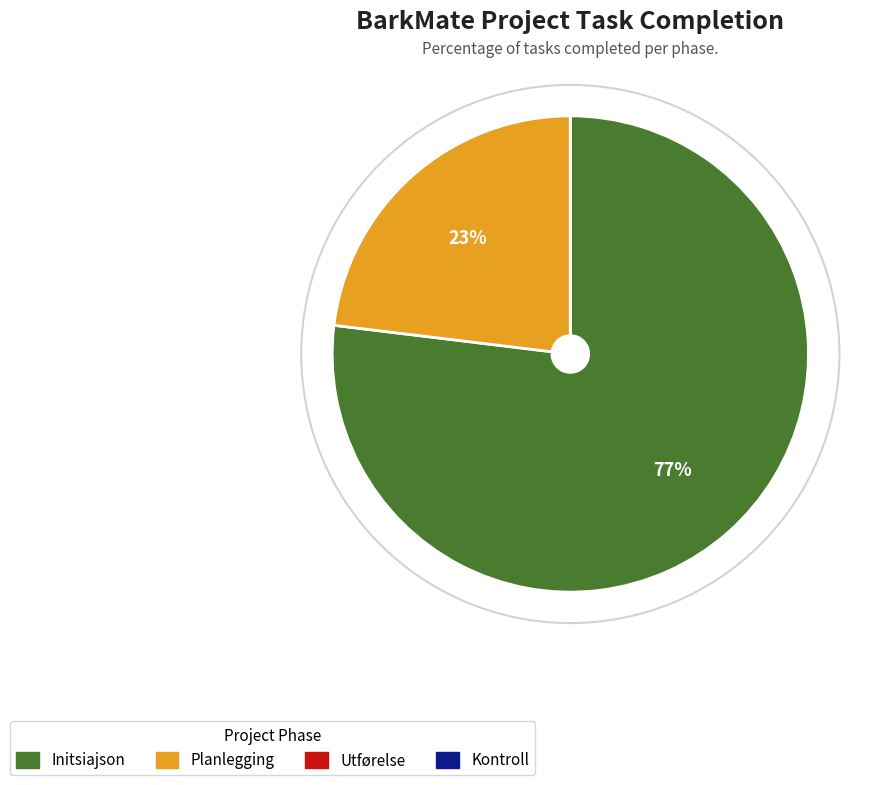

What is the largest slice in the pie chart?

Initsiajson